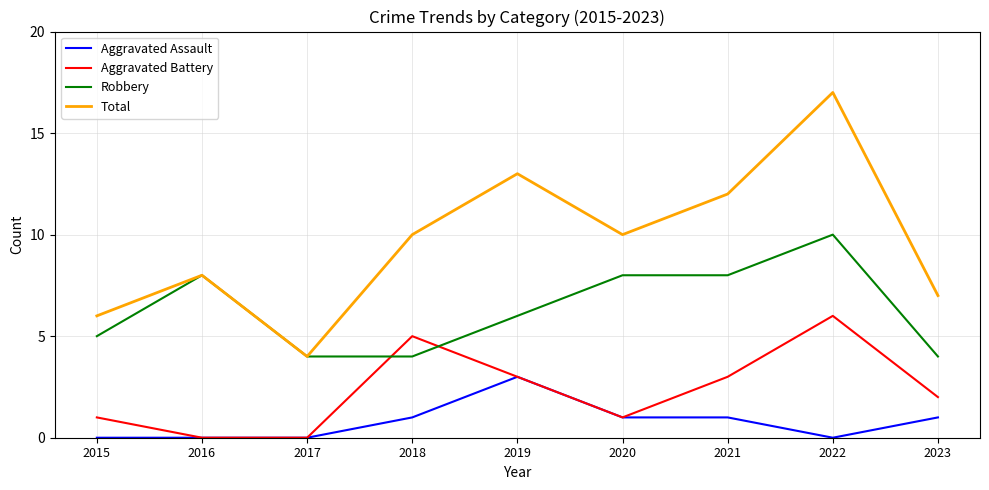

Which series has the widest spread of values?

Total